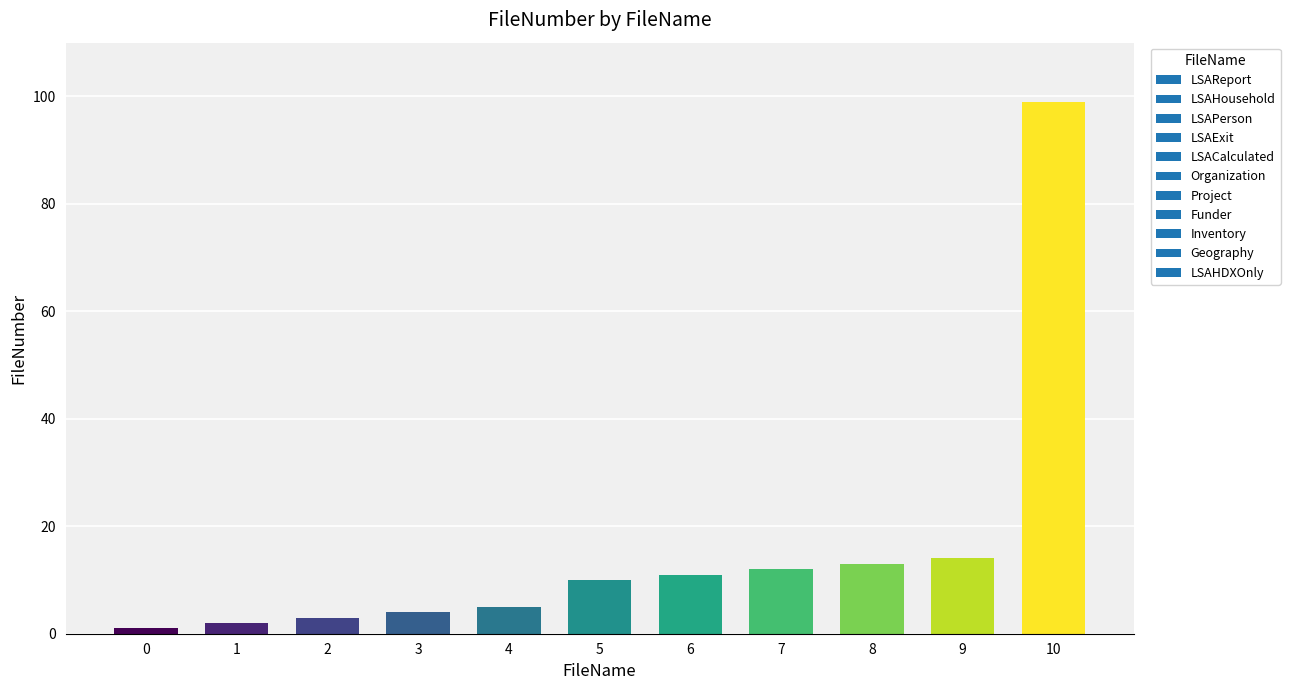

List the labels in order of value, smallest first.

0, 1, 2, 3, 4, 5, 6, 7, 8, 9, 10